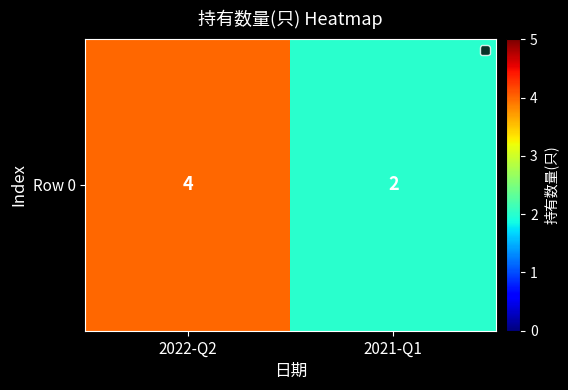

What is the approximate value at 2021-Q1?

2